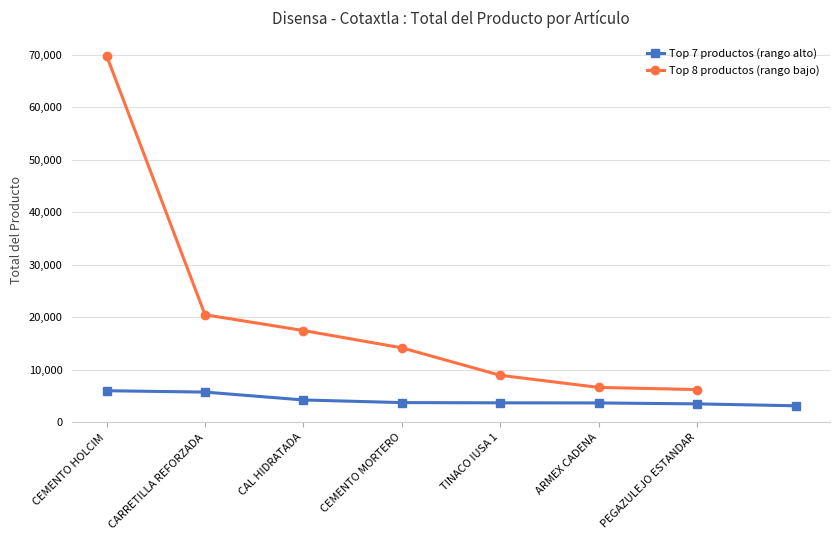

True or false: the data has more than 1 interior local peaks.

False